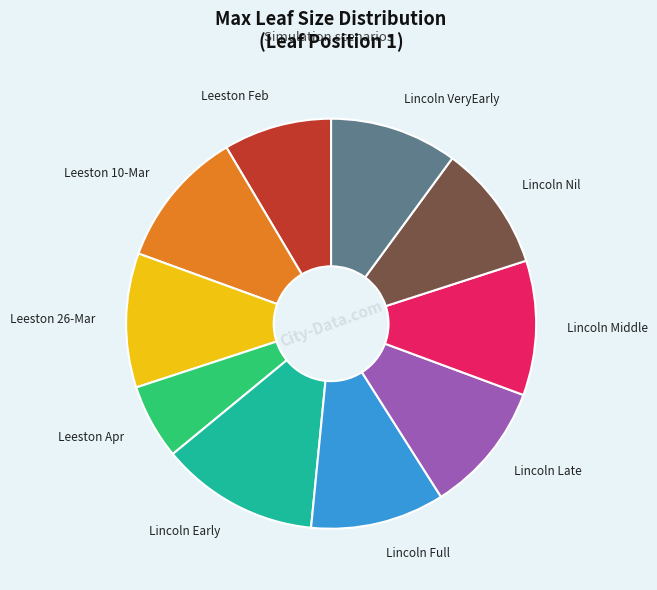

True or false: Lincoln Nil accounts for 3% of the total.

False